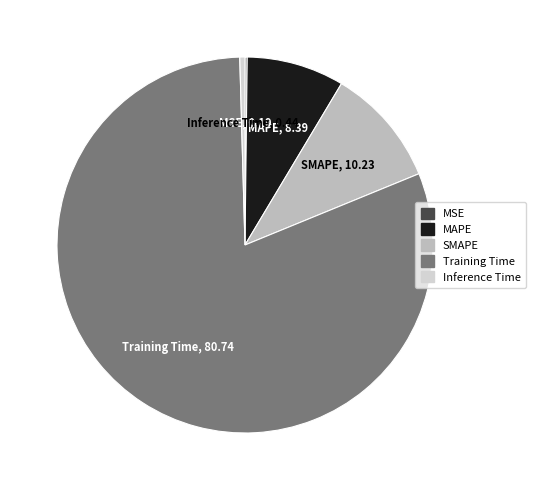

Combined, do SMAPE and Inference Time account for over 50%?

No